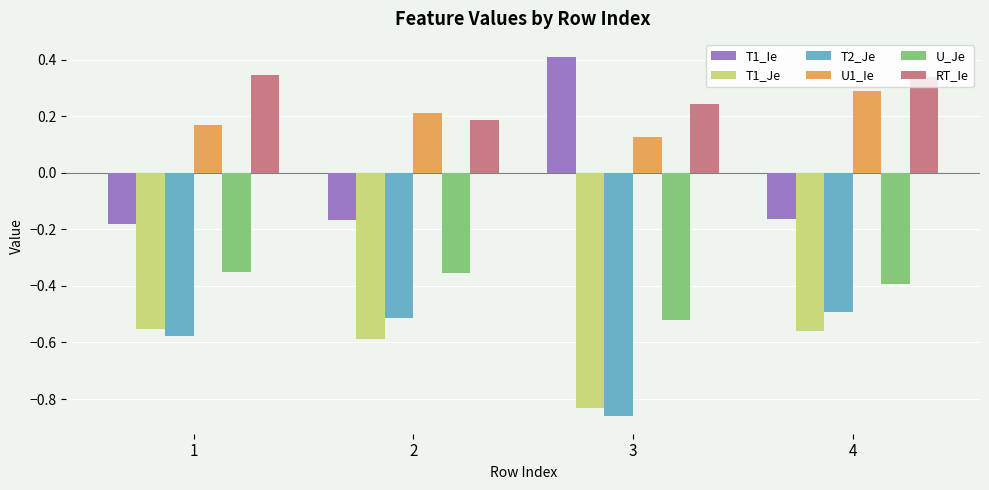

True or false: RT_Ie has a value of 0.2 at 1.

False